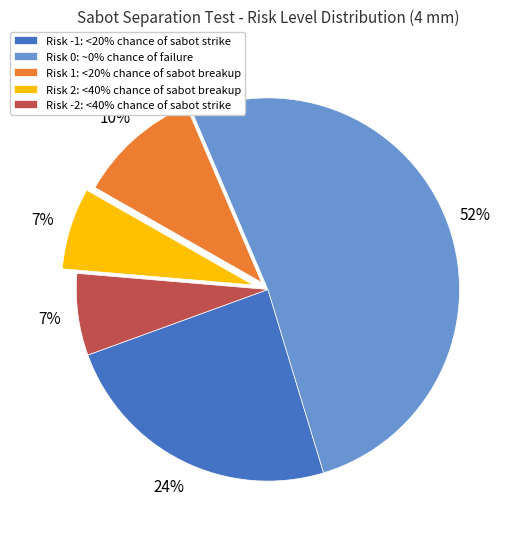

To the nearest percent, what is the average slice percentage?

20%